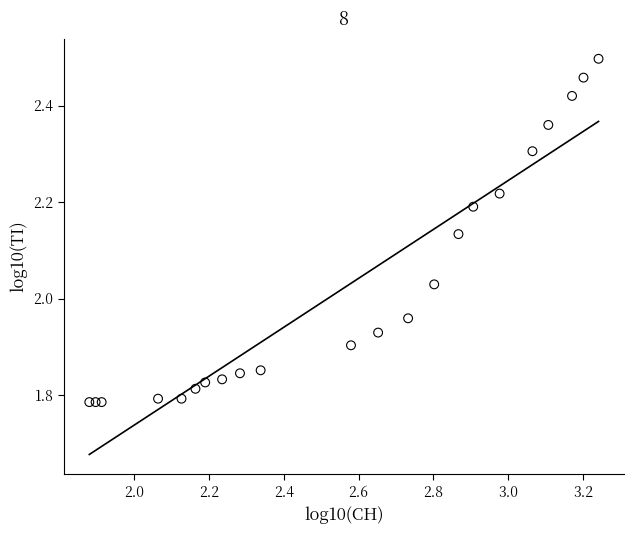

What is the range of X values (max minus min)?

1.4